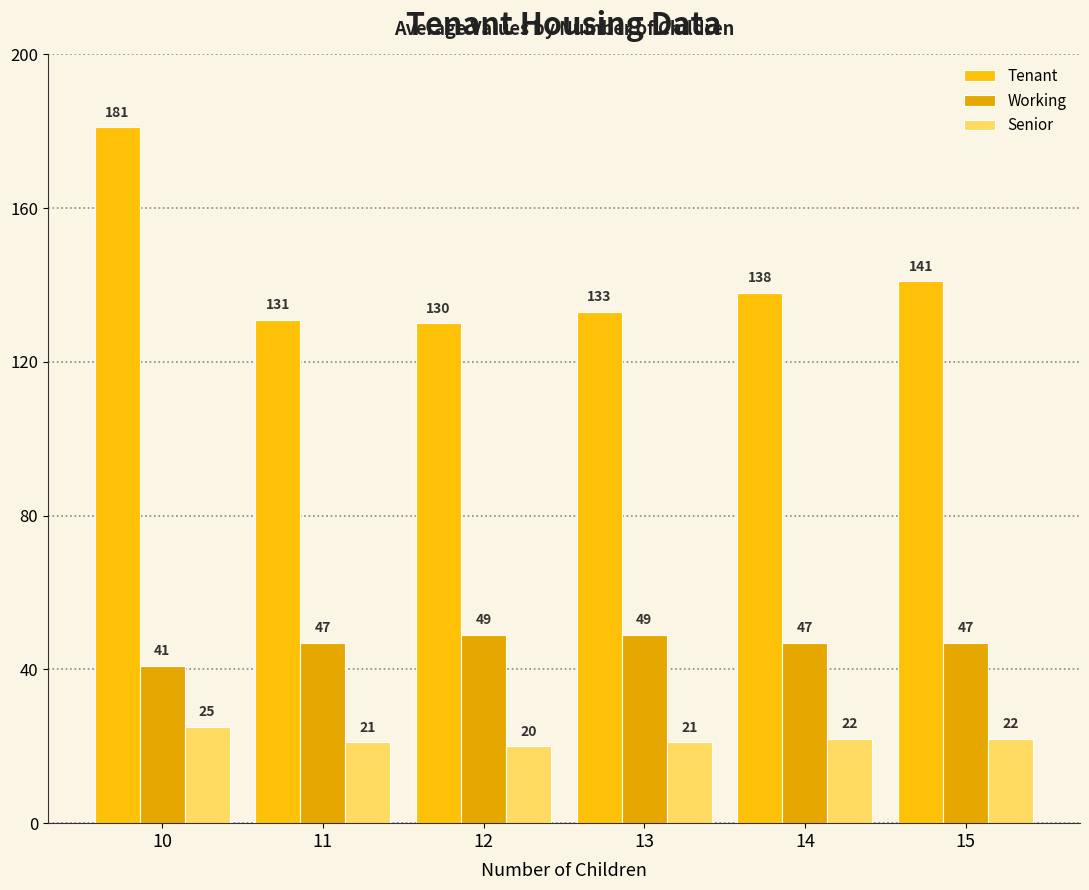

Between 12 and 14, which series saw the biggest shift?

Tenant